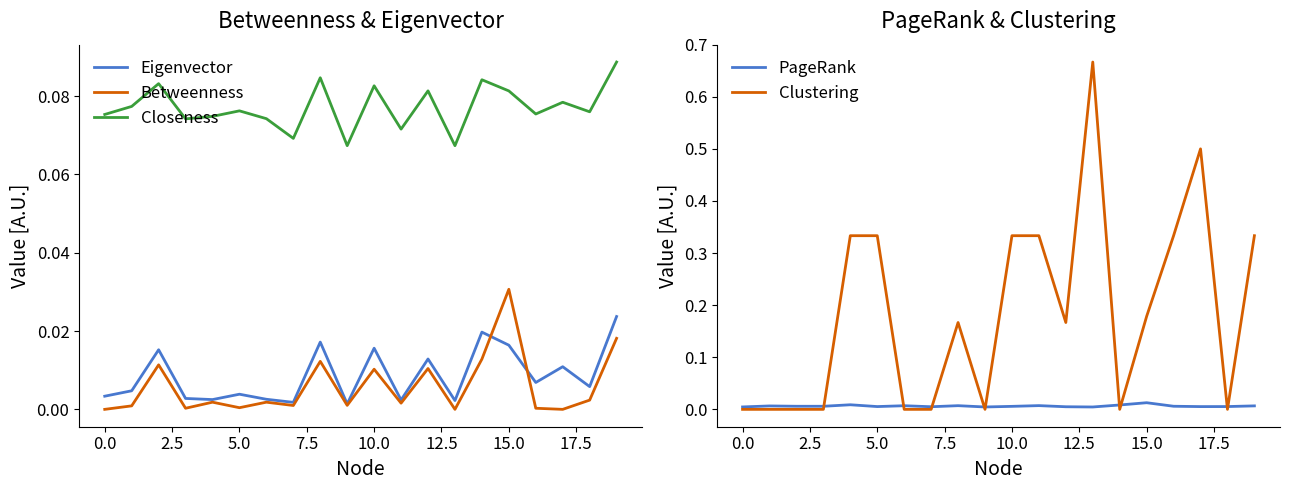

After their last crossing, which series has the higher values: Clustering or Betweenness?

Clustering